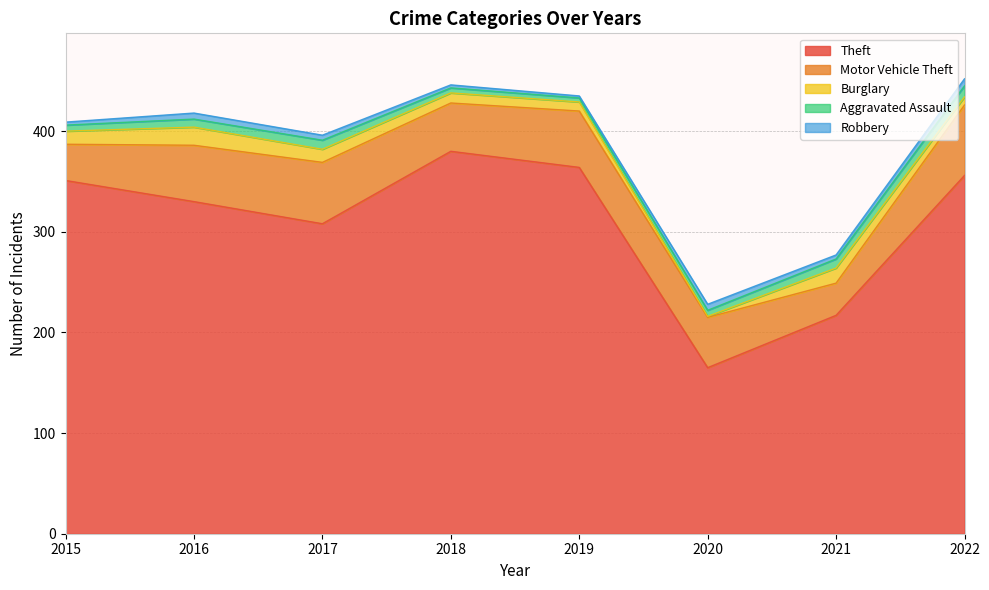

Which series has the largest total across all categories?

Theft